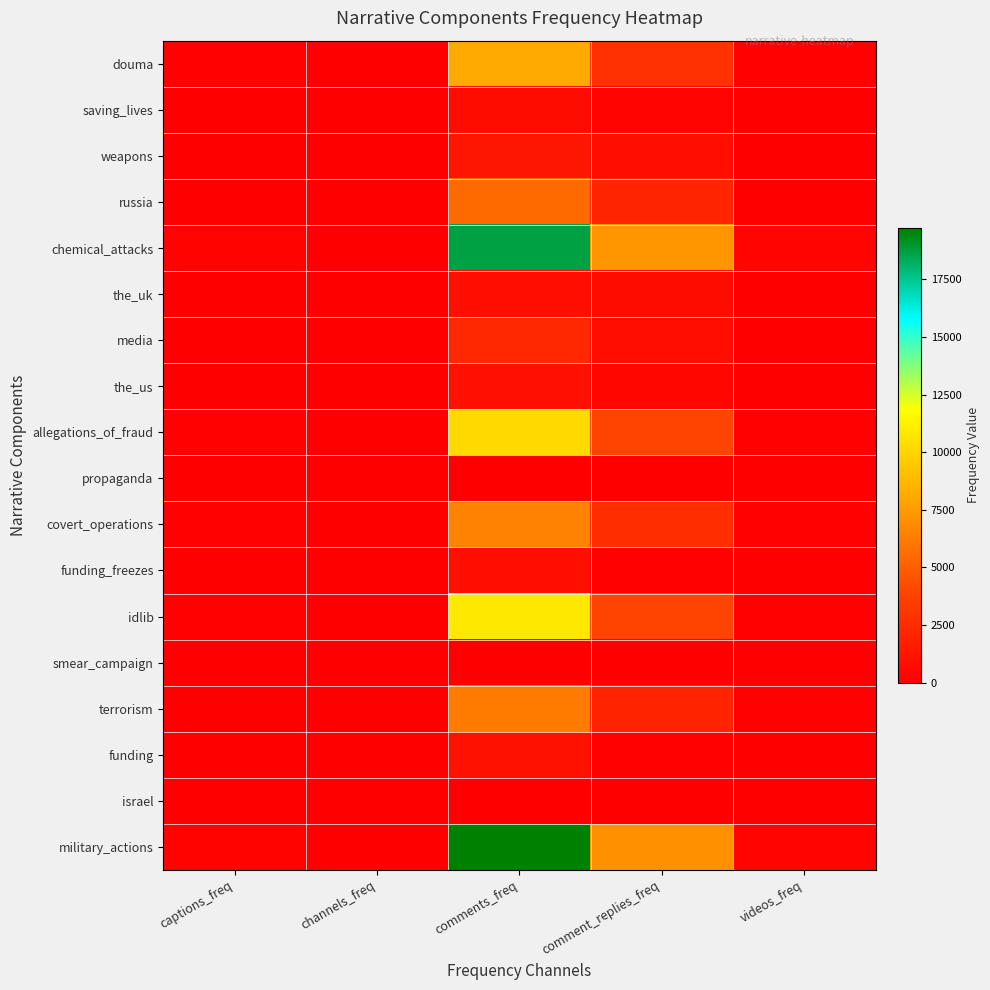

At which category is the sum across all series the highest?

comments_freq